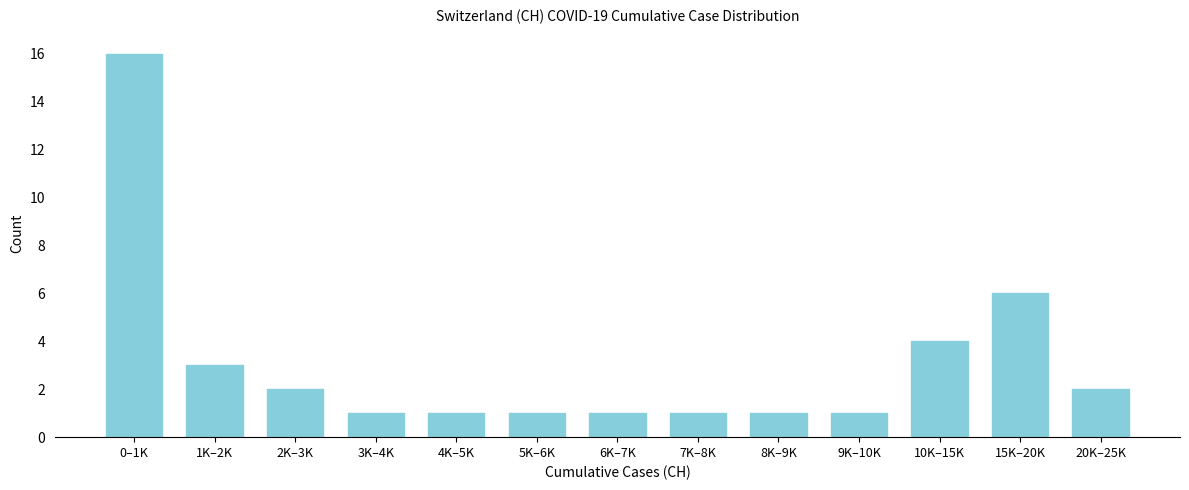

Reading left to right, transcribe all the data shown in this chart.

0–1K=16	1K–2K=3	2K–3K=2	3K–4K=1	4K–5K=1	5K–6K=1	6K–7K=1	7K–8K=1	8K–9K=1	9K–10K=1	10K–15K=4	15K–20K=6	20K–25K=2